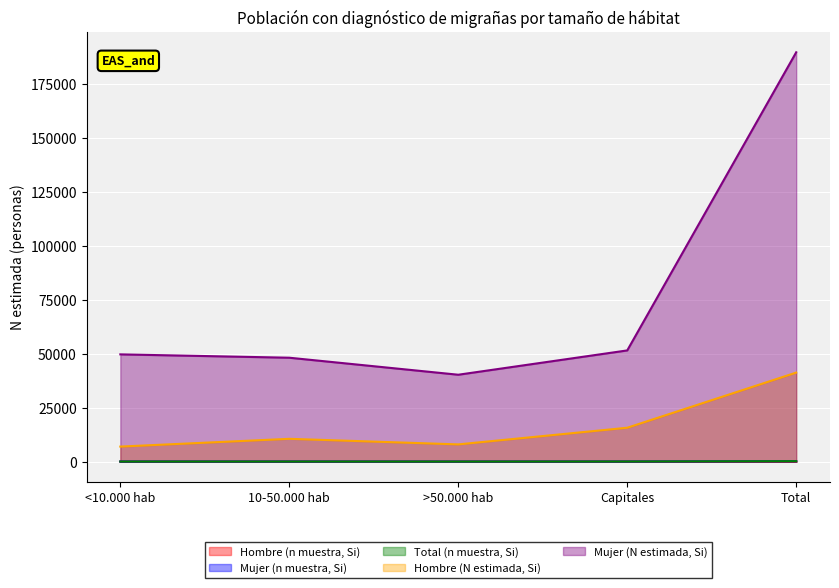

What is the spread (max minus min) of values at <10.000 hab?

49721